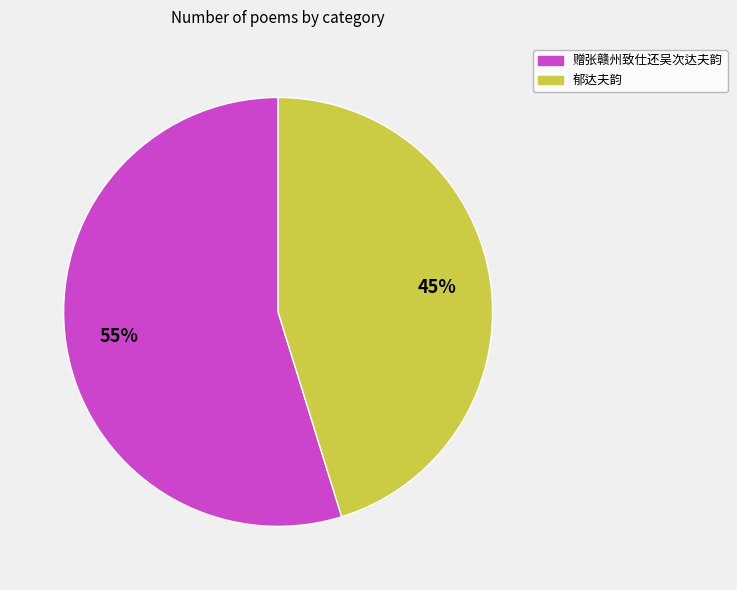

How many segments does this pie chart have?

2